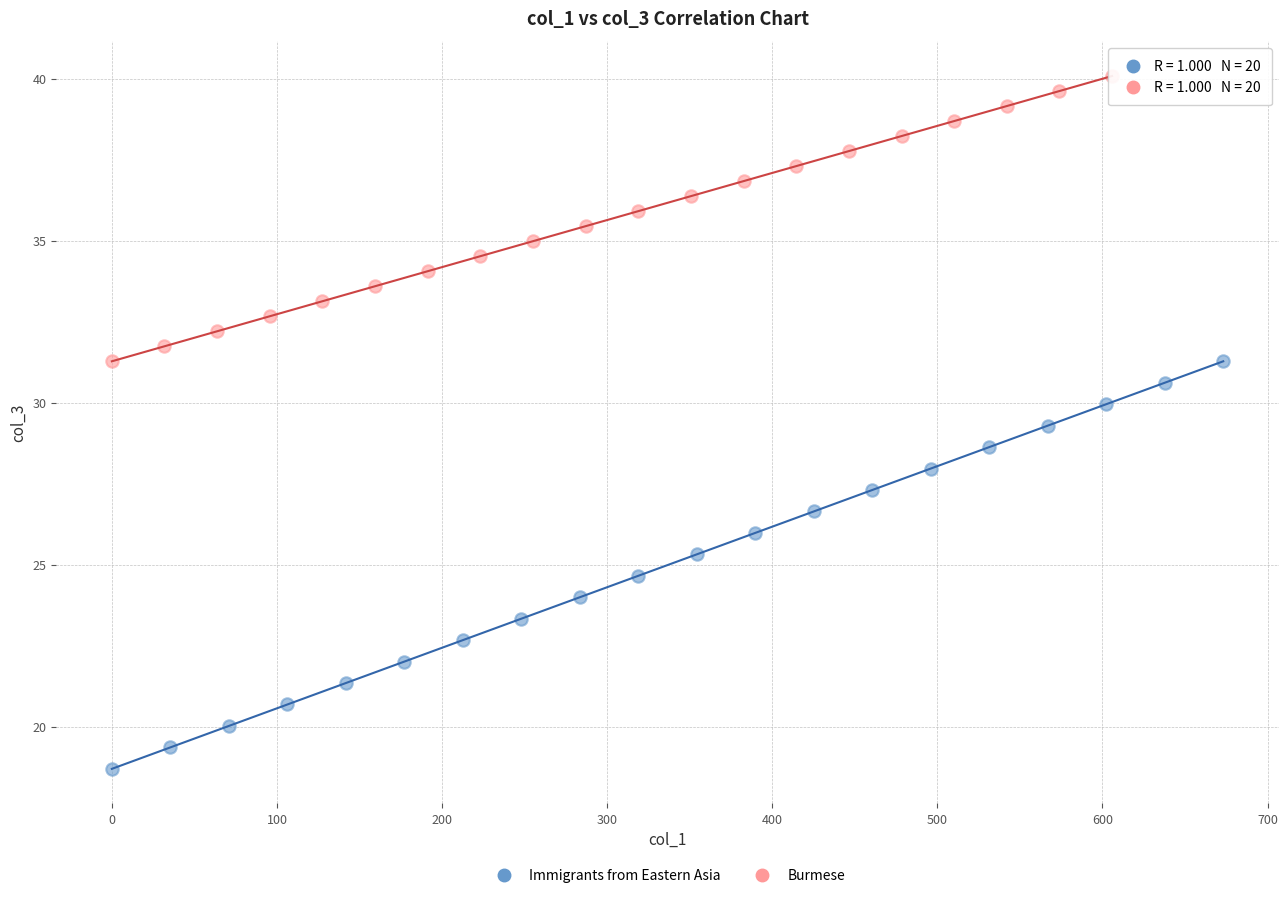

Which series has the widest spread of Y values?

Immigrants from Eastern Asia